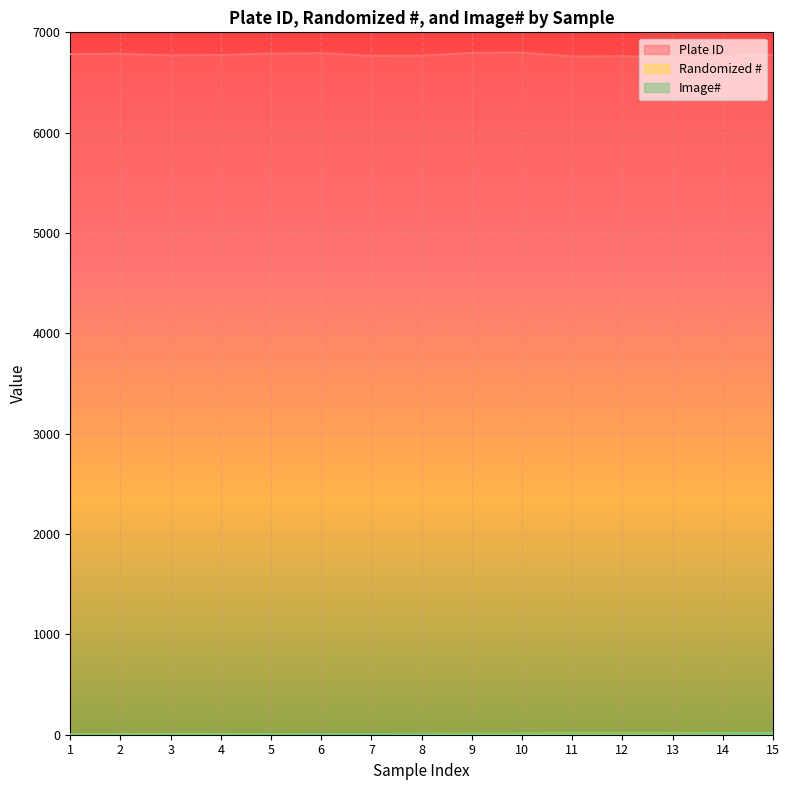

Which series has the largest range (max minus min)?

Plate ID